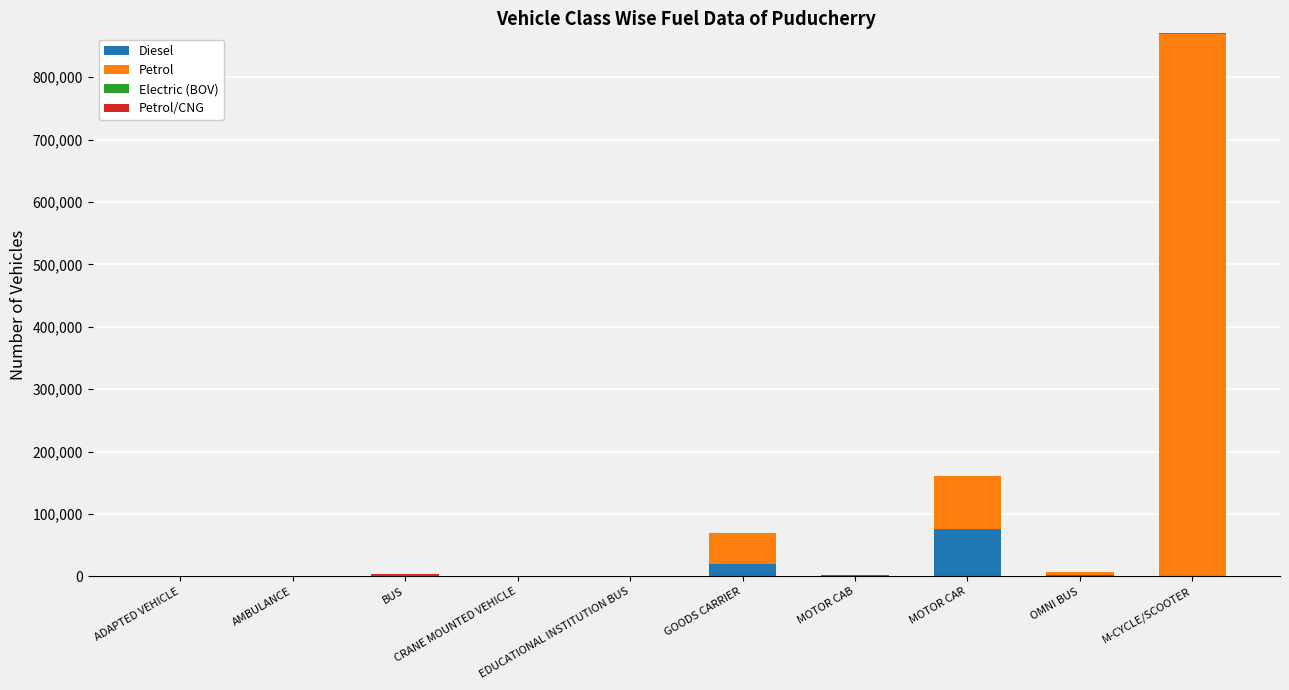

What is the maximum value for Diesel?

75375